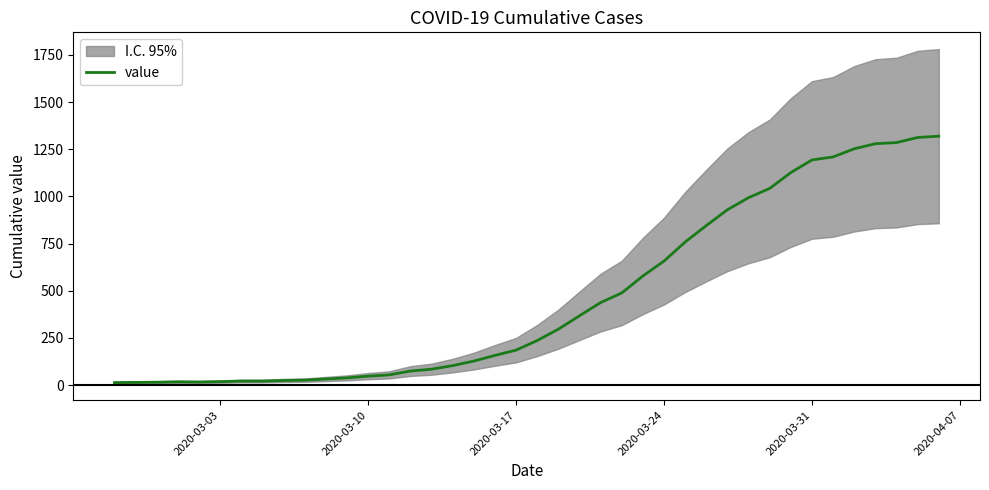

What is the maximum value shown in the chart?

1319